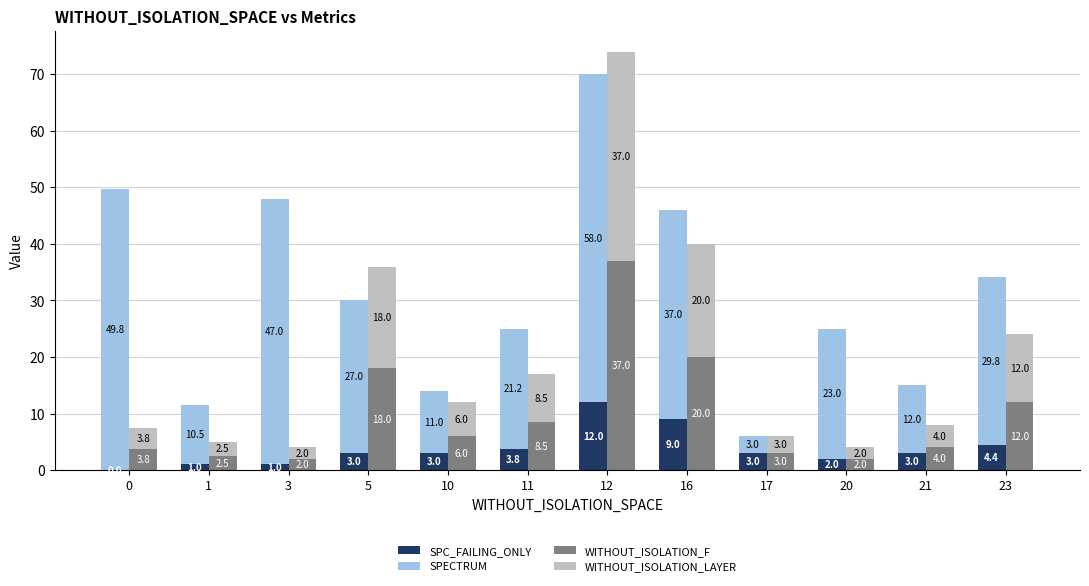

At 20, list the series in order from smallest to largest.

SPC_FAILING_ONLY, WITHOUT_ISOLATION_F, WITHOUT_ISOLATION_LAYER, SPECTRUM